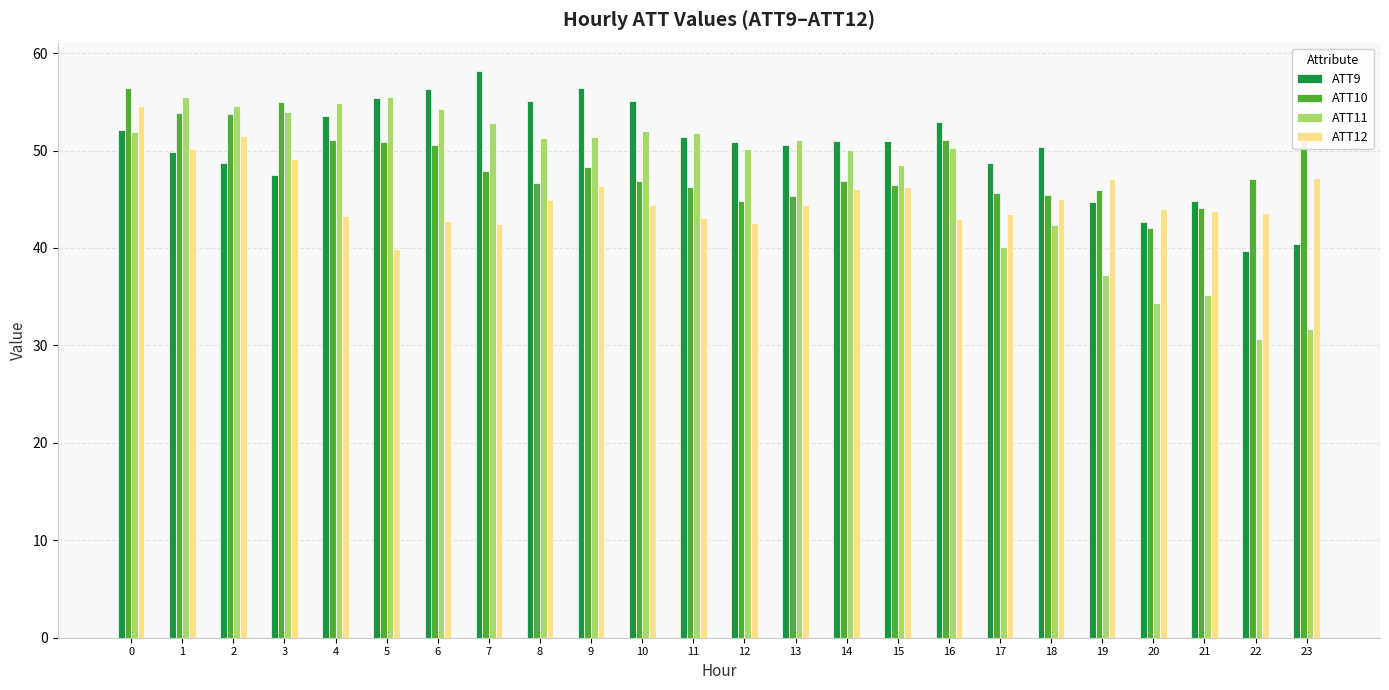

What is the total value across all series at 22?

161.1